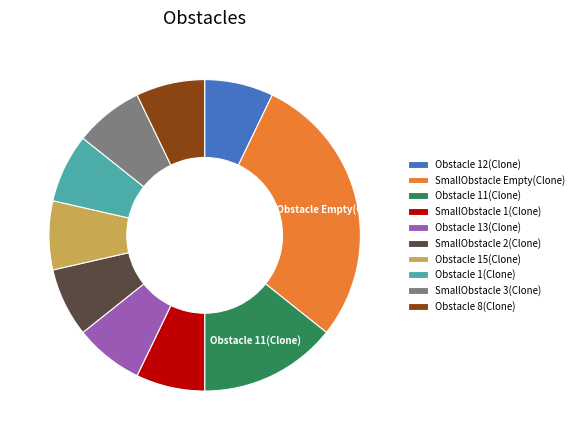

Which slice is the largest?

SmallObstacle Empty(Clone)